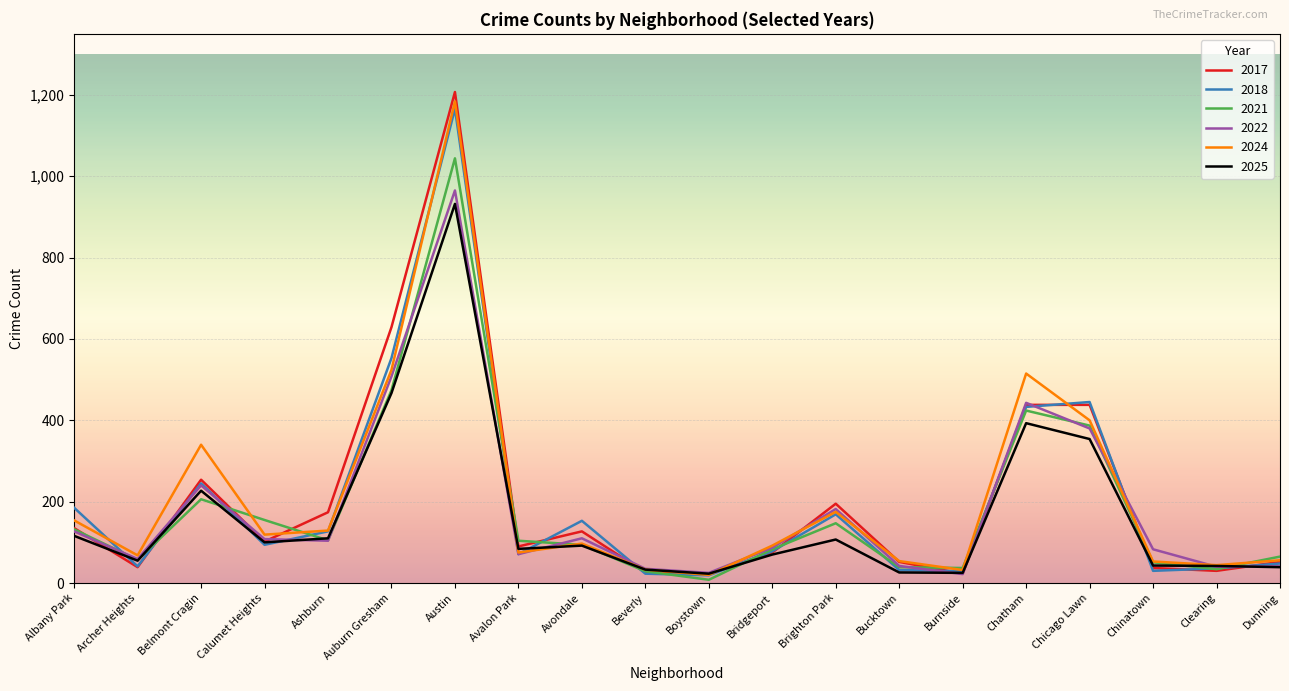

Is the value of 2018 at Auburn Gresham greater than the value of 2021 at Austin?

No